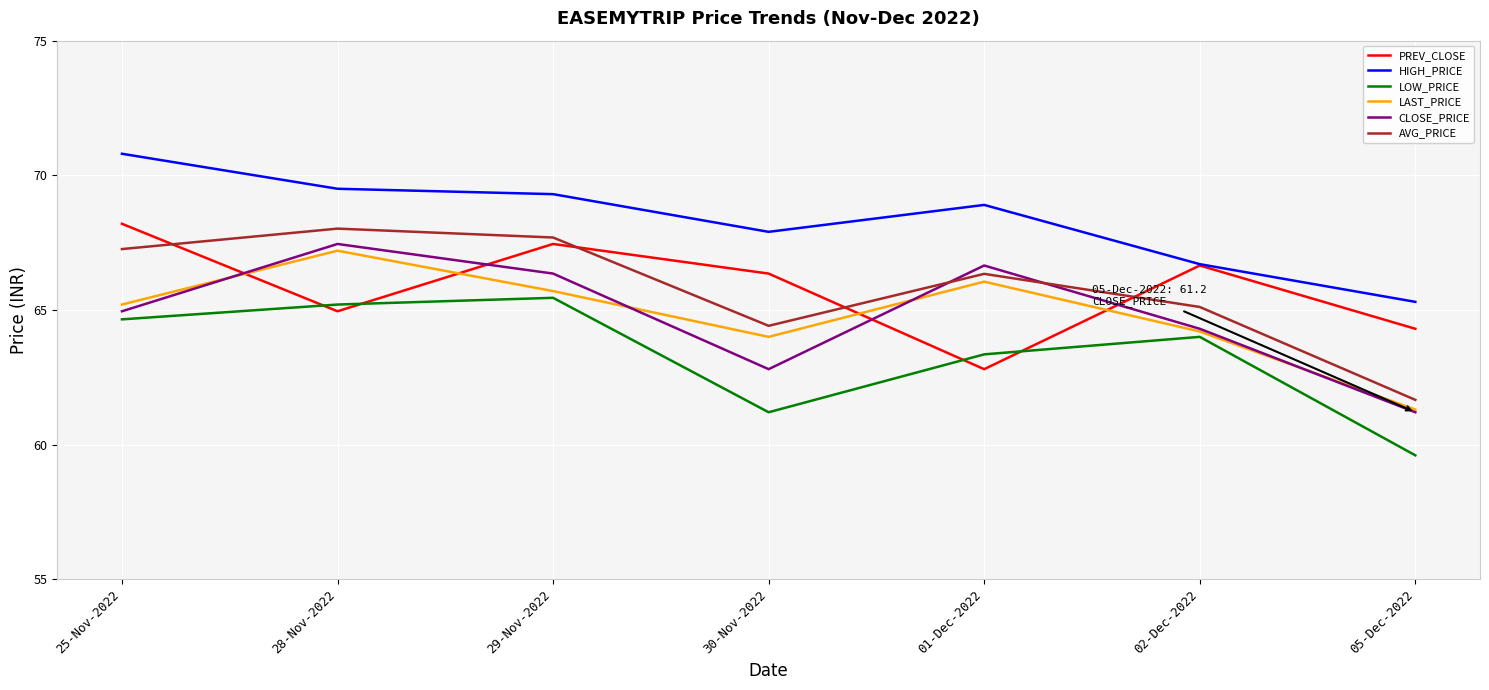

Which category has the lowest value in the LAST_PRICE series?

05-Dec-2022